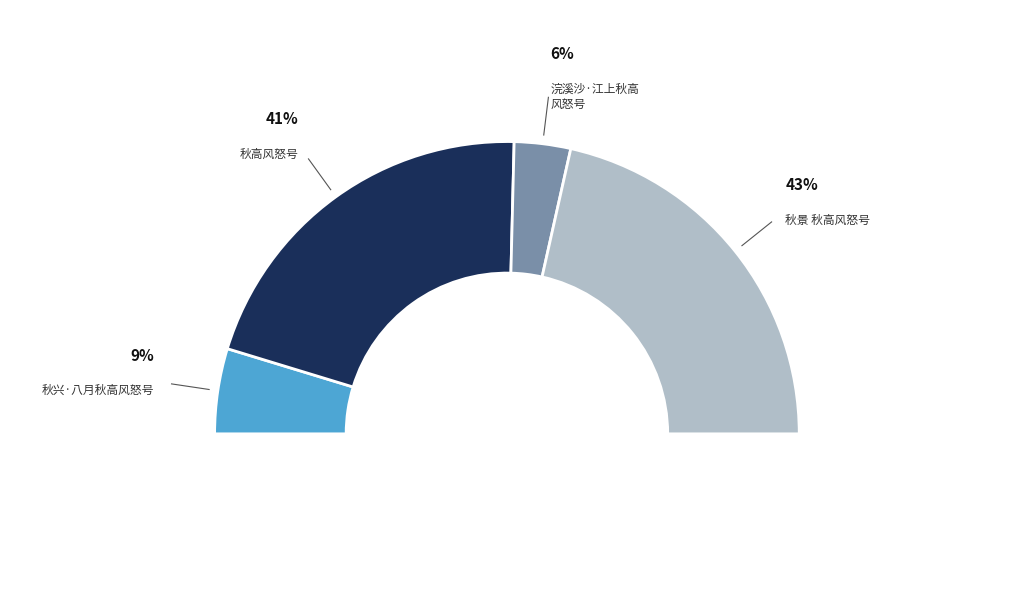

How many segments does this pie chart have?

4